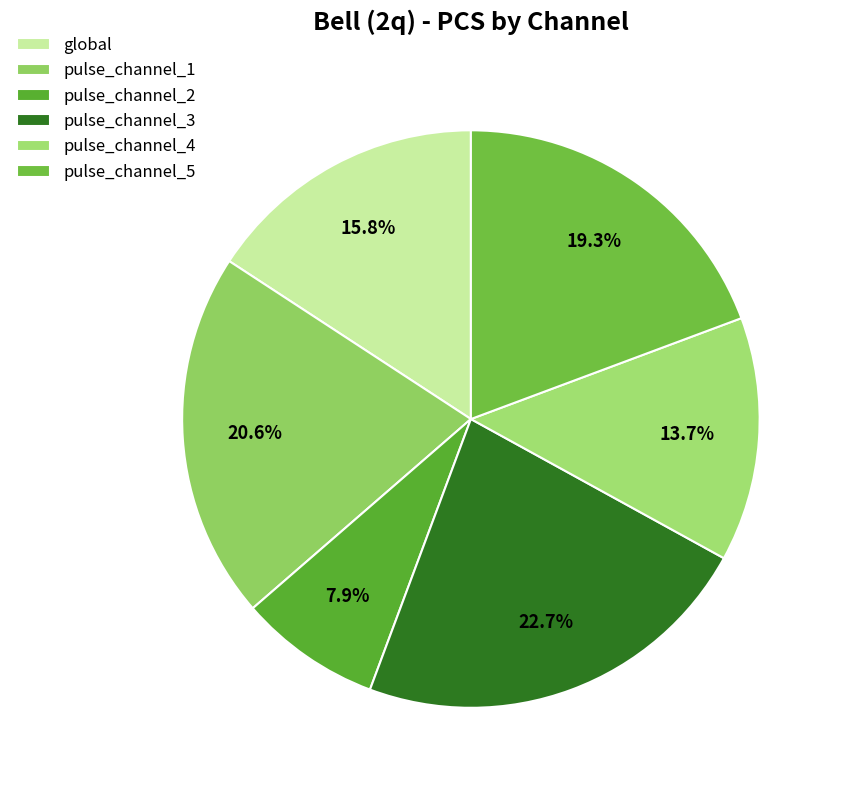

Combined, do global and pulse_channel_2 account for over 50%?

No